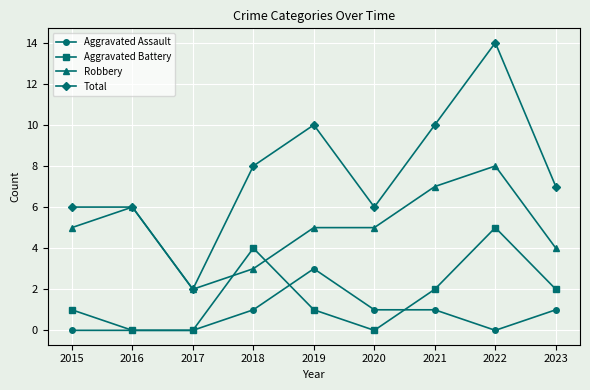

How many series are shown in this chart?

4